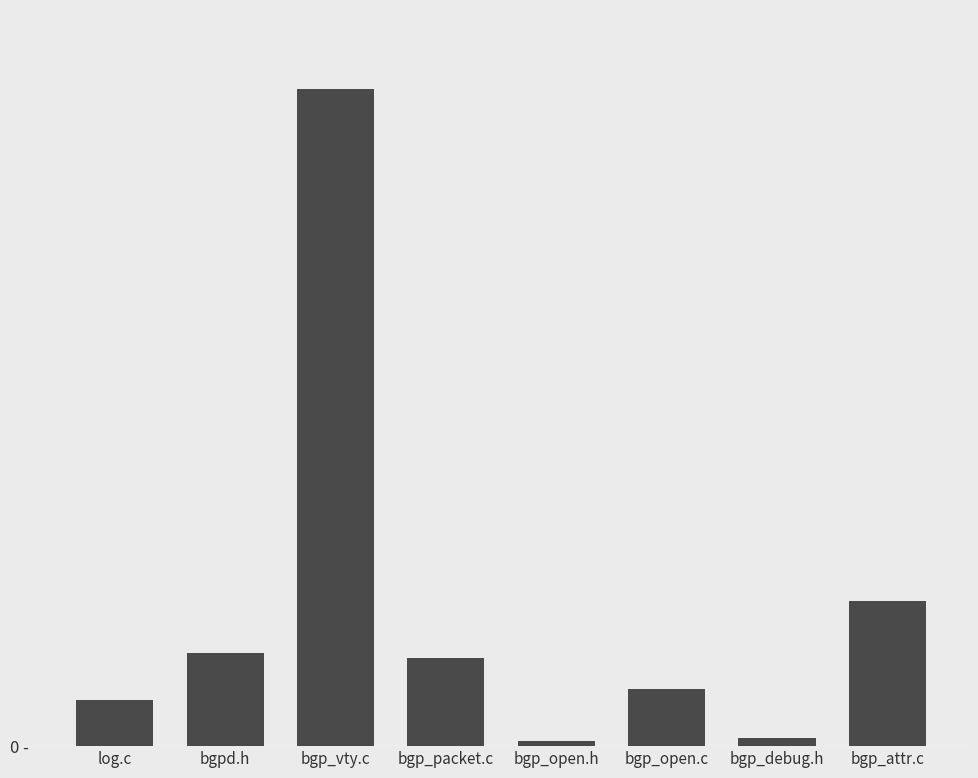

What is the value of the 5th bar from the left?

3503